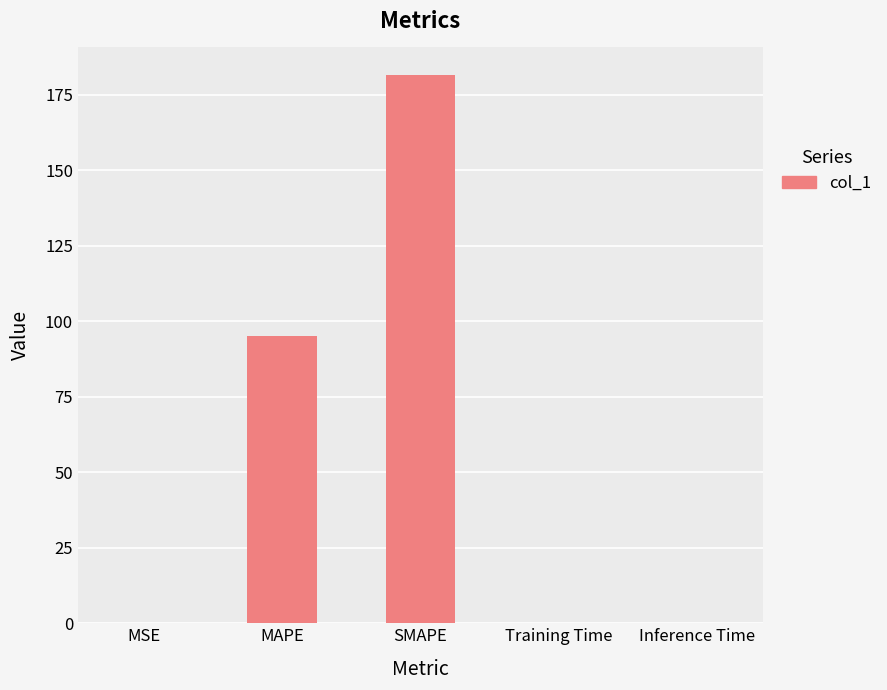

The chart shows a value of 95.2 at MAPE. True or false?

True